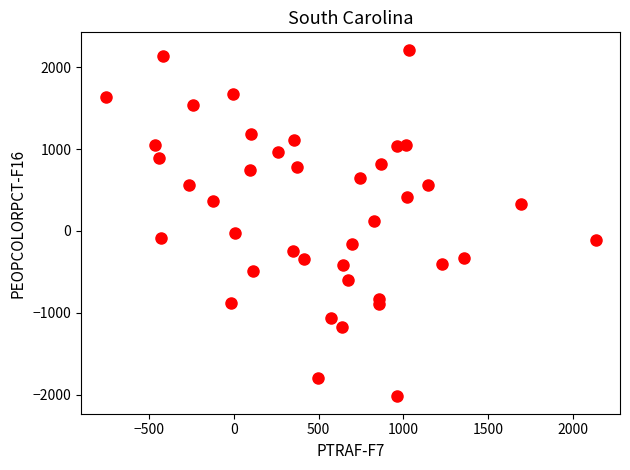

What is the range of X values (max minus min)?

2894.0